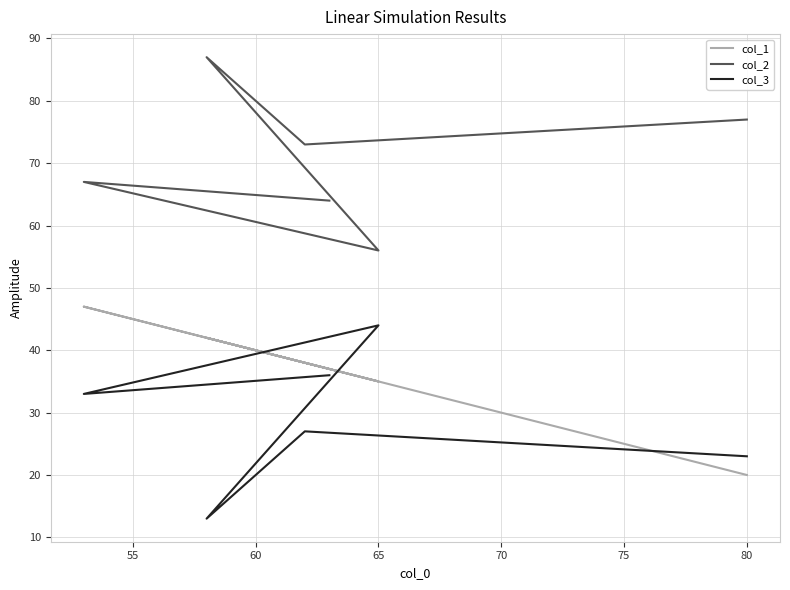

Is the value of col_1 at 70 greater than the value of col_2 at 70?

No